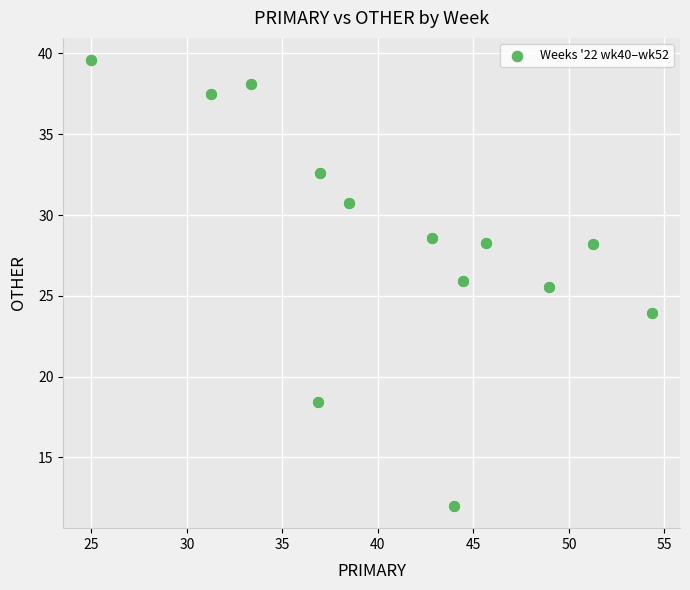

What is the range of Y values (max minus min)?

27.6